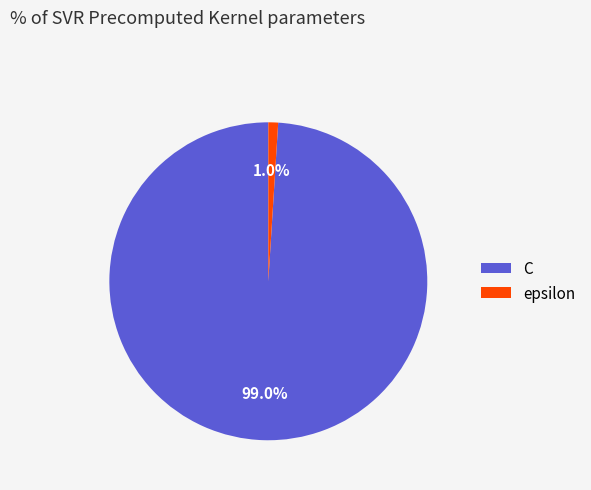

Count the number of slices in the pie.

2